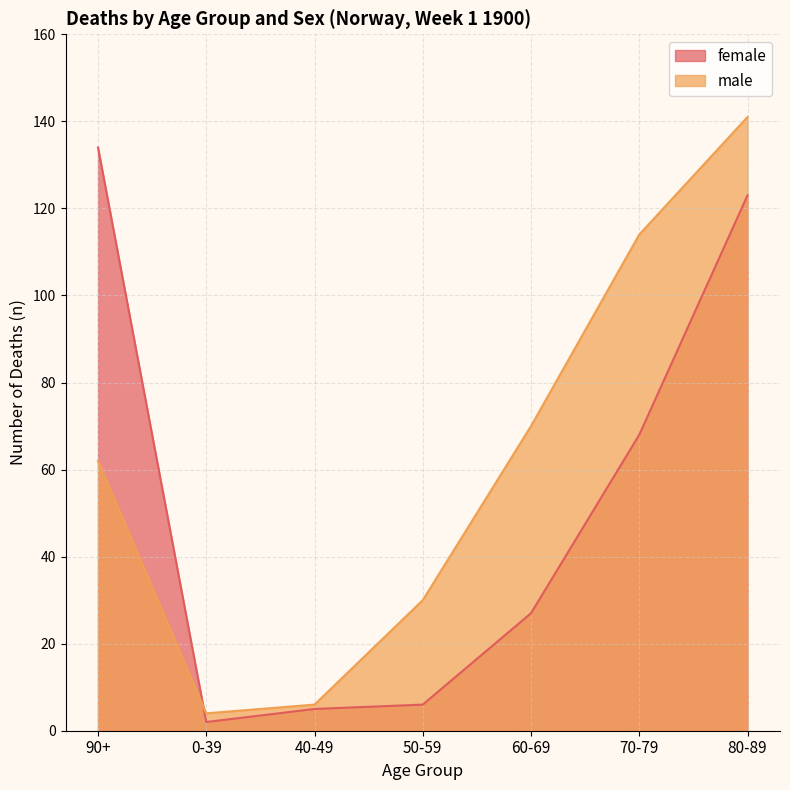

What is the maximum value shown in the chart?

141